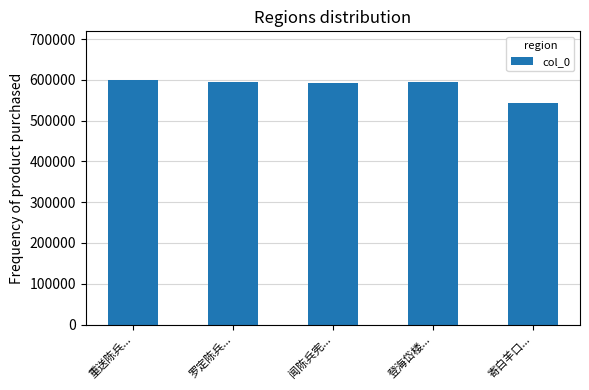

What position from the left is 重送陈兵...?

1